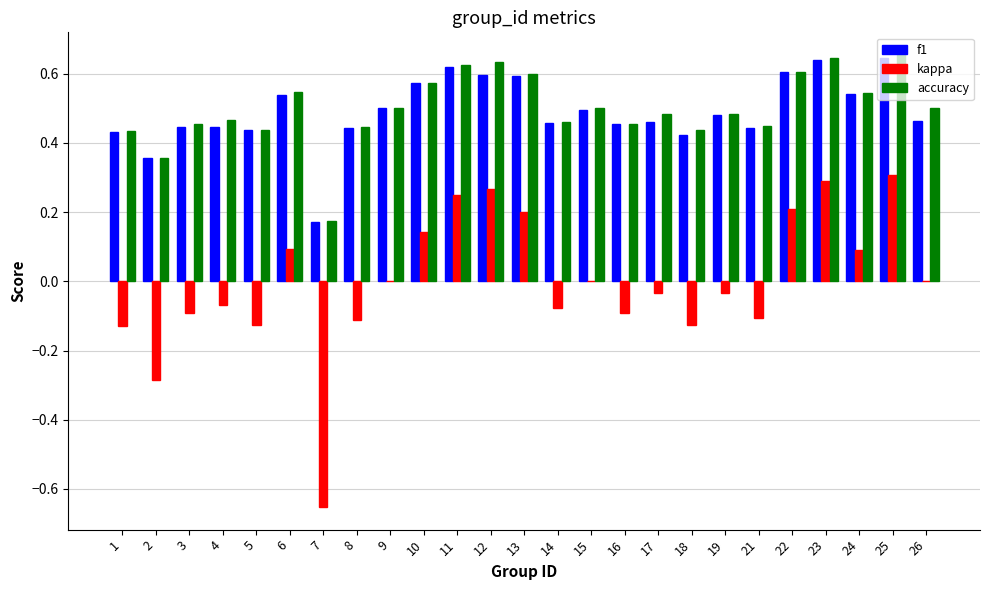

What is the total value across all series at 8?

0.8